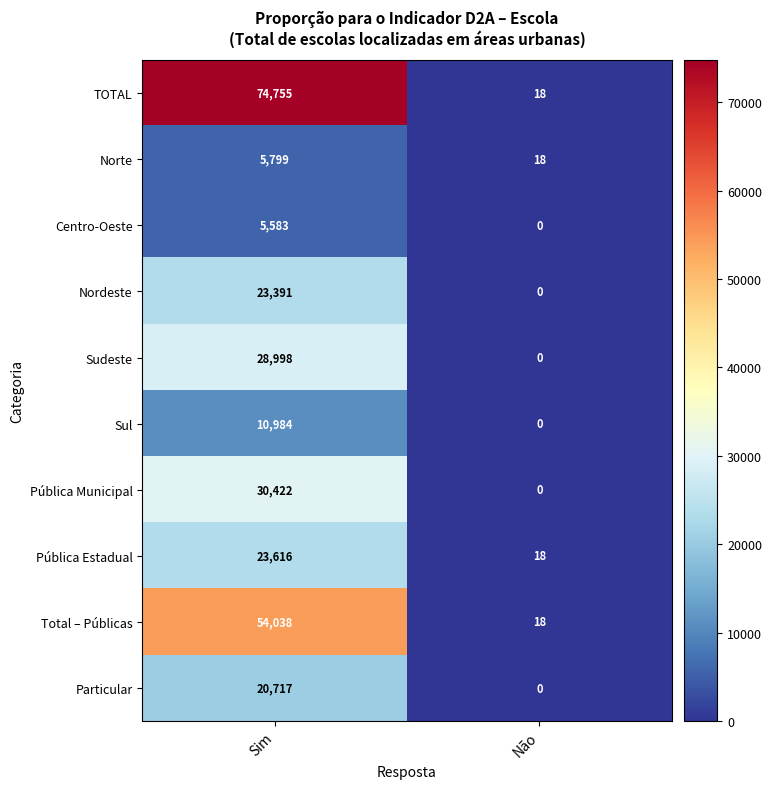

At how many categories does at least one series exceed 68110?

1